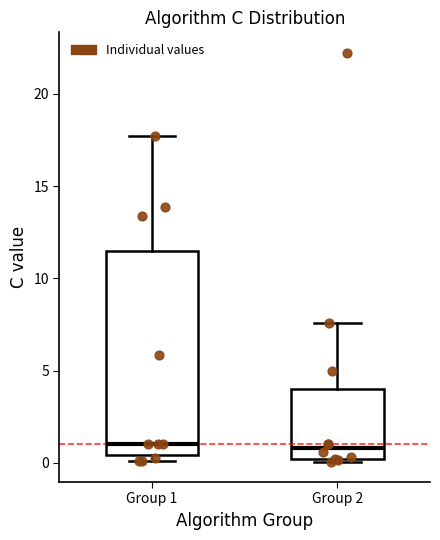

Where is the lower edge of the box for Group 1 on the y-axis? The values are not printed on the chart, so give them approximately, as read against the axis.

0.5